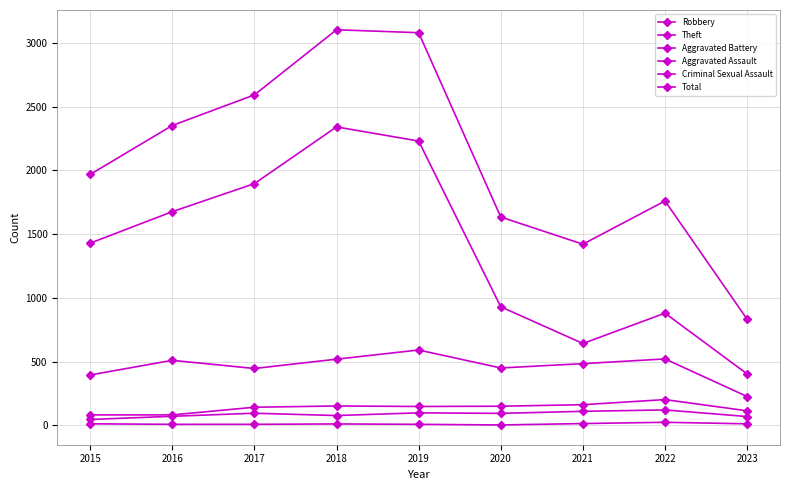

What is the difference between the Theft values at 2023 and 2016?

1273